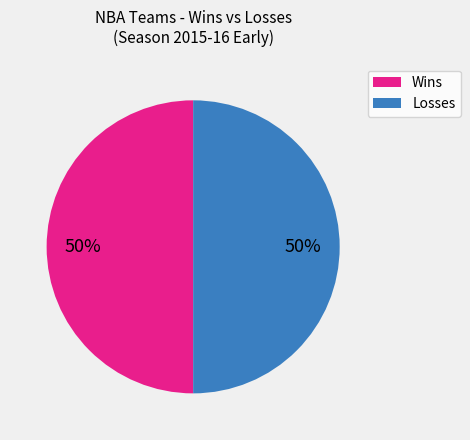

To the nearest percent, what is the average slice percentage?

50%